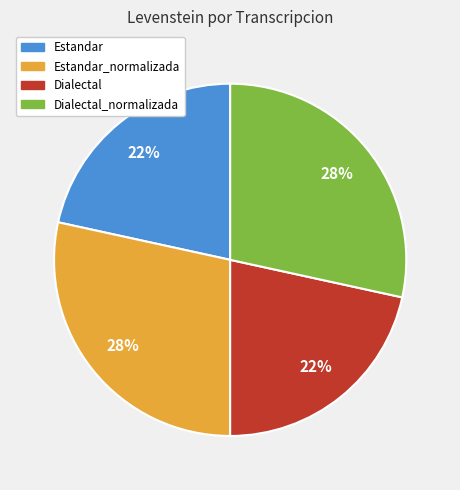

Approximately how many times larger is the value at Dialectal compared to Estandar_normalizada?

0.8